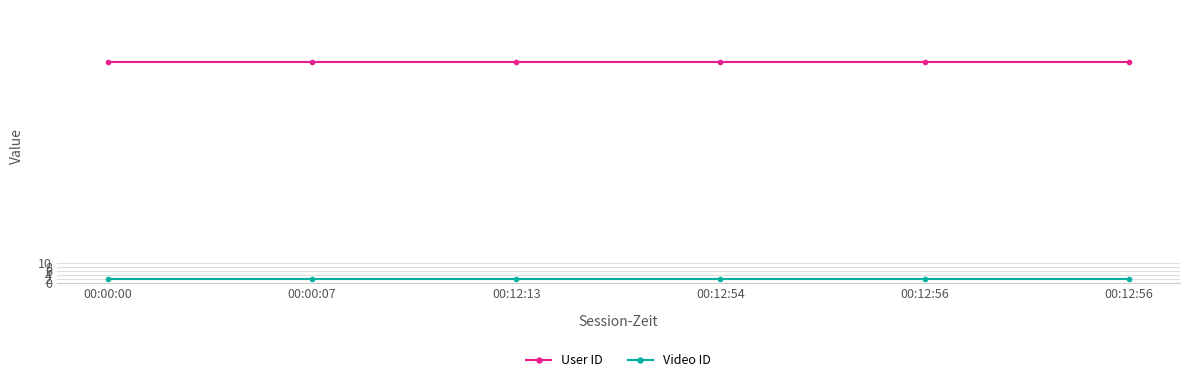

Does the chart have visible grid lines?

Yes